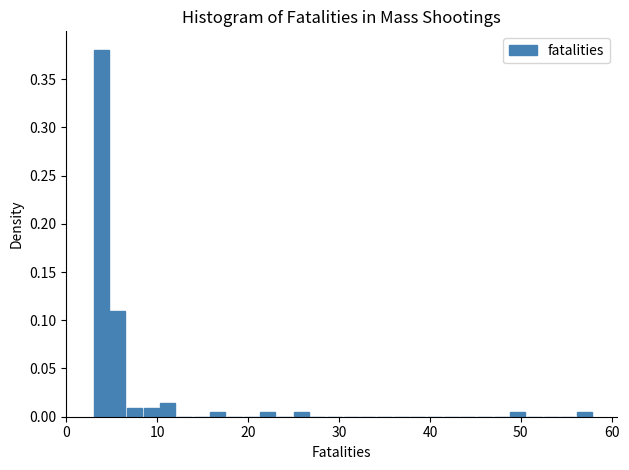

Read against the x-axis, roughly where is the centre of the tallest bar?

4